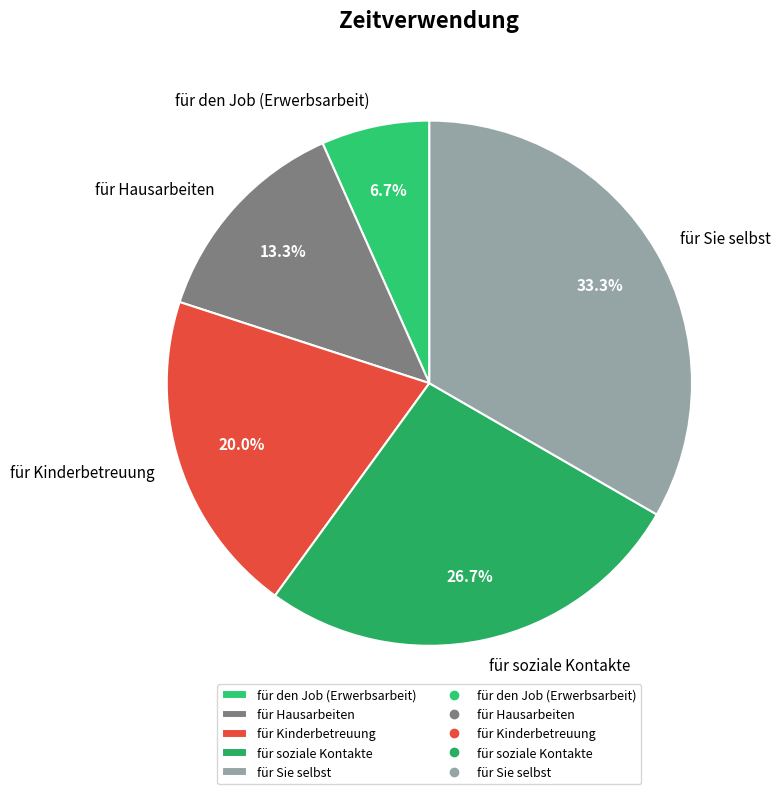

What percentage is the für Hausarbeiten slice, to the nearest percent?

13%